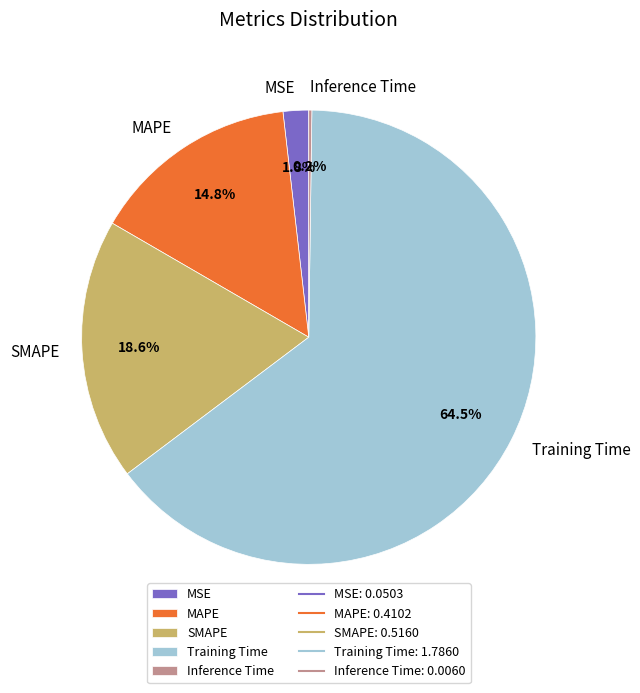

Does any single category account for the majority?

Yes